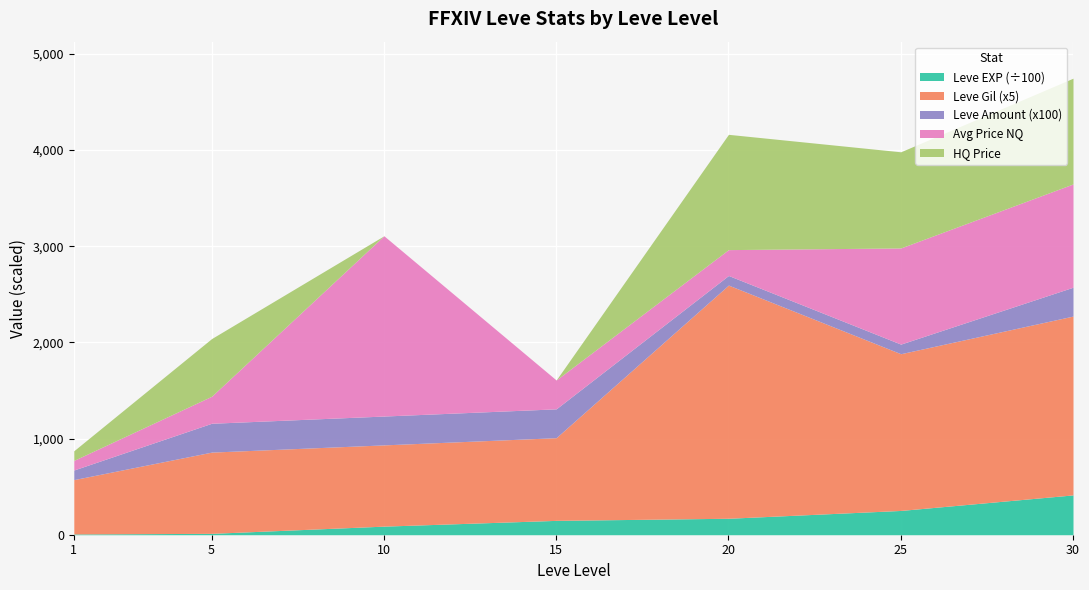

Count the Leve Amount values in the range 1 to 3.

7